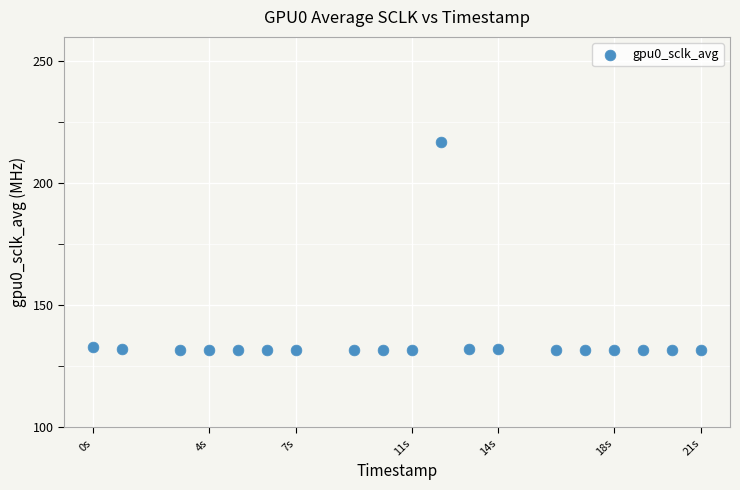

What is the range of Y values (max minus min)?

85.5